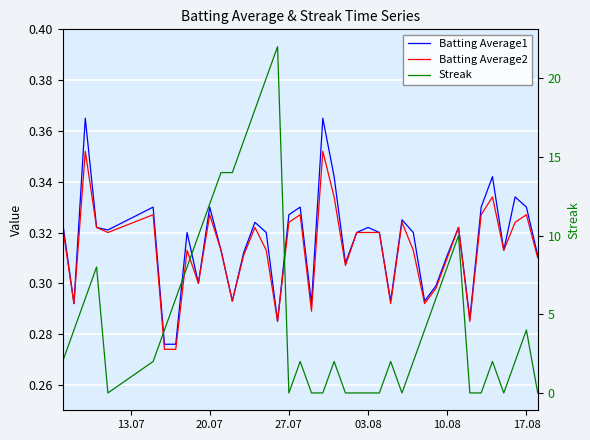

The Streak series shows 1.0 at 26. True or false?

False